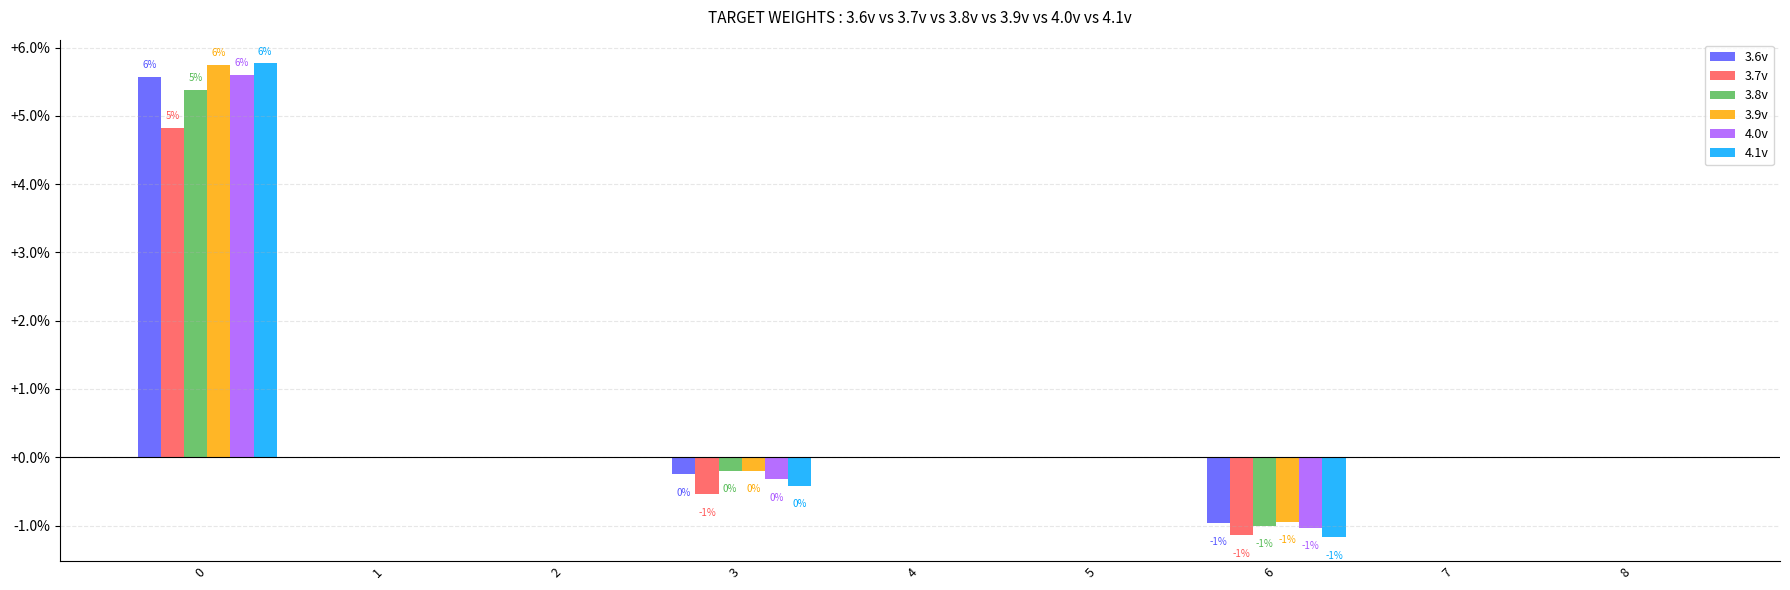

List the labels in order of 3.7v value, smallest first.

6, 3, 7, 2, 5, 8, 1, 4, 0